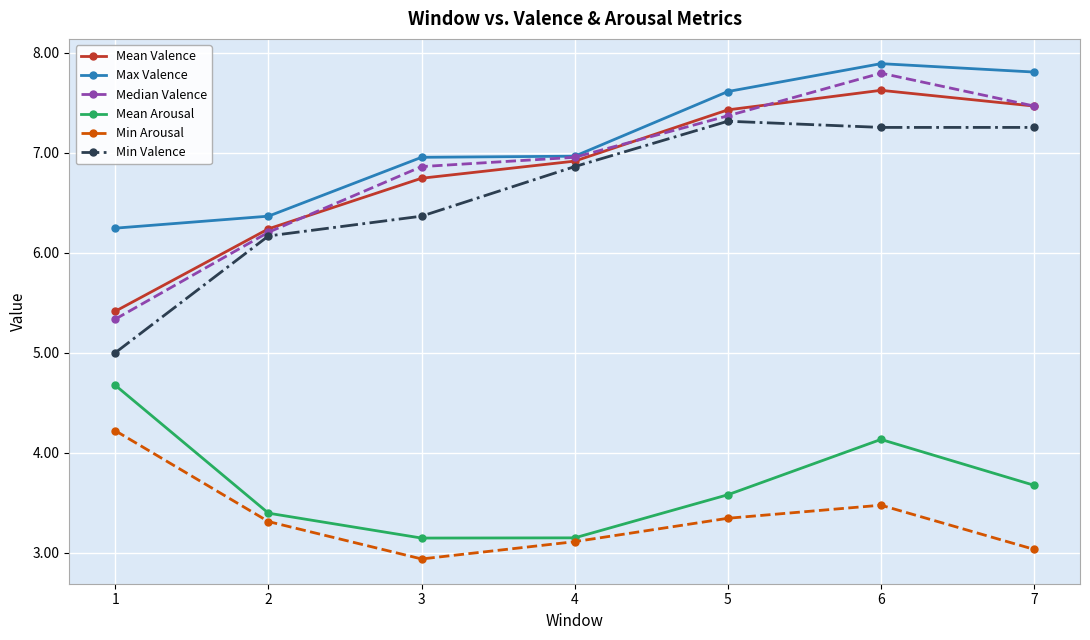

At which label does Mean Valence first exceed 6?

2